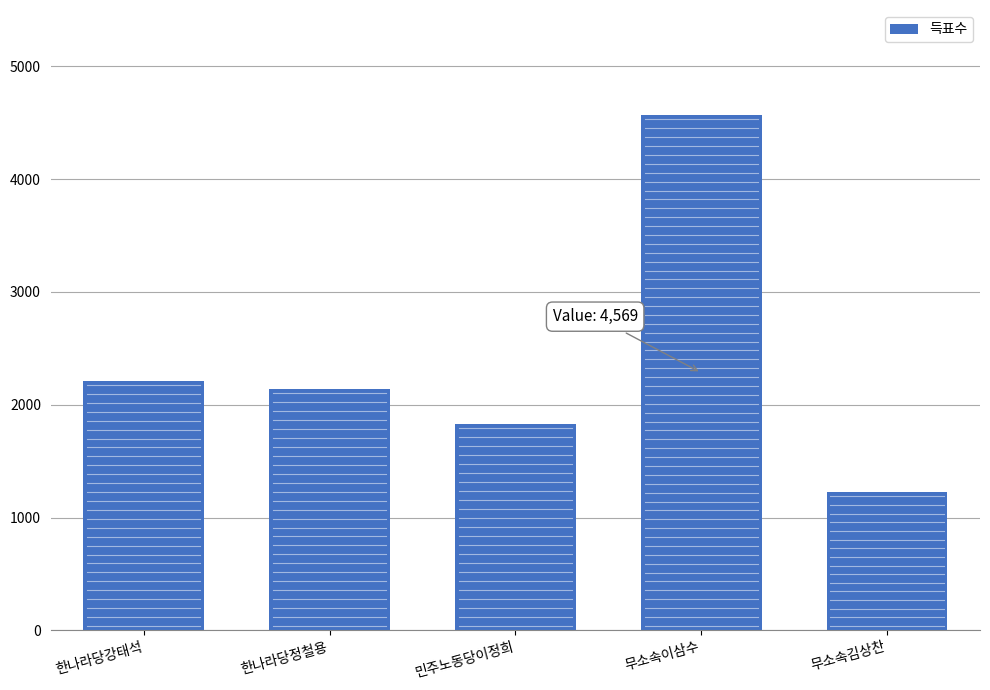

Are the bars horizontal?

No